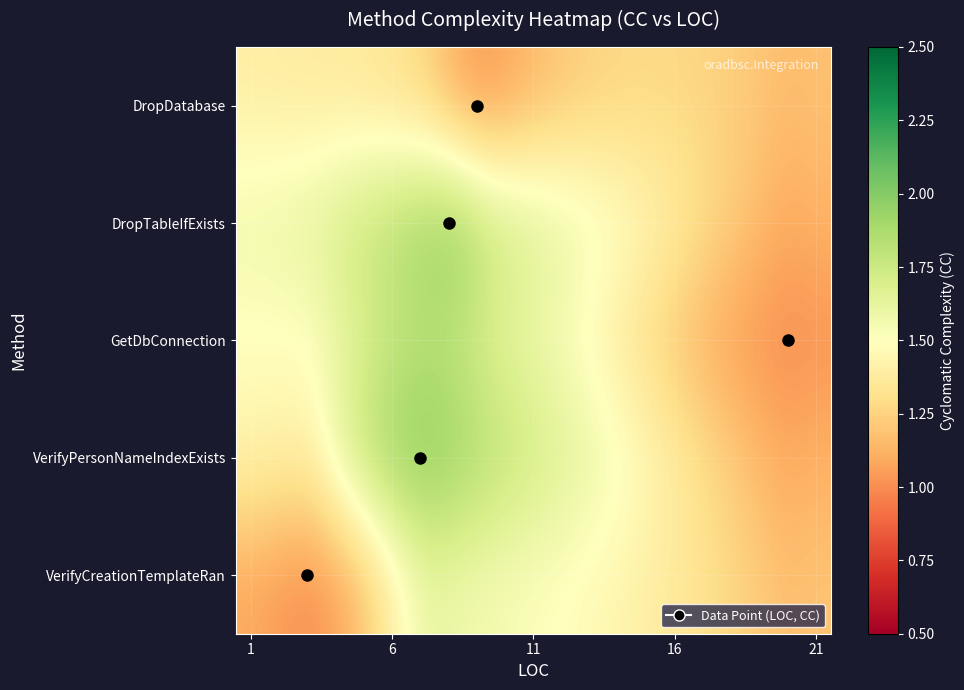

Reading left to right, extract all data points from this chart.

DropDatabase: 1.4	1.4	1.4	1.4	1.4	1.3	1.2	1.1	1.0	1.1	1.2	1.2	1.3	1.3	1.3	1.3	1.2	1.2	1.2	1.2
DropTableIfExists: 1.6	1.6	1.6	1.7	1.8	1.9	1.9	2.0	1.8	1.7	1.7	1.6	1.5	1.5	1.4	1.3	1.2	1.2	1.1	1.1
GetDbConnection: 1.5	1.5	1.5	1.6	1.7	1.8	1.8	1.8	1.7	1.6	1.6	1.5	1.4	1.3	1.2	1.1	1.1	1.0	1.0	1.0
VerifyPersonNameIndexExists: 1.4	1.4	1.4	1.6	1.8	2.0	2.0	1.9	1.8	1.8	1.7	1.6	1.6	1.5	1.4	1.3	1.2	1.2	1.1	1.1
VerifyCreationTemplateRan: 1.1	1.0	1.0	1.1	1.2	1.5	1.6	1.6	1.5	1.5	1.5	1.5	1.4	1.4	1.4	1.3	1.3	1.2	1.2	1.2